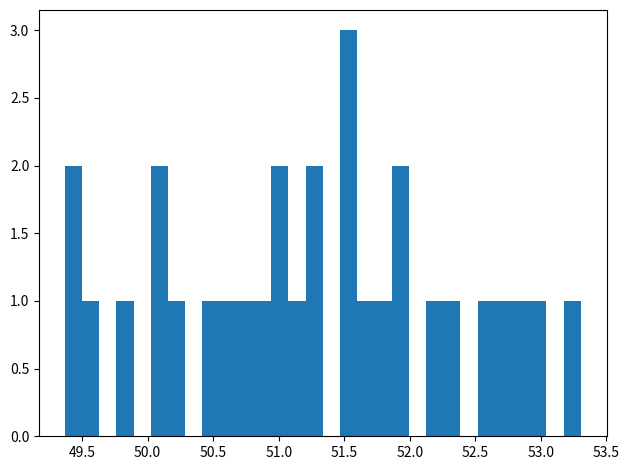

Read against the x-axis, roughly where is the centre of the tallest bar?

51.55